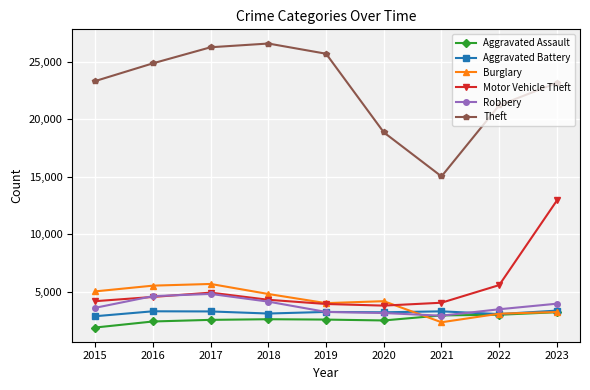

True or false: Theft and Aggravated Assault cross at least once.

False